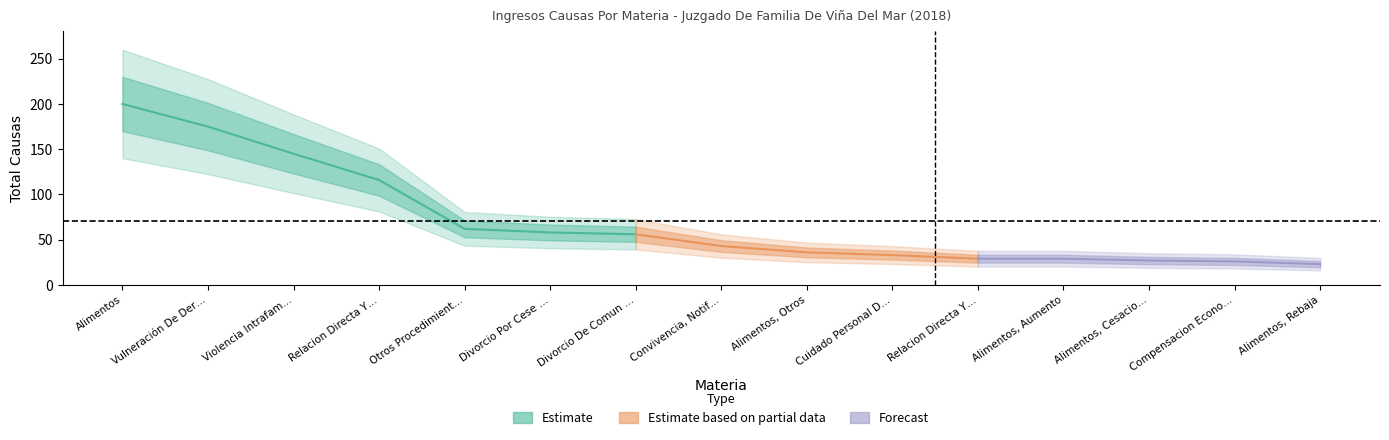

What position from the left is Relacion Directa Y Regular Modificacion?

11